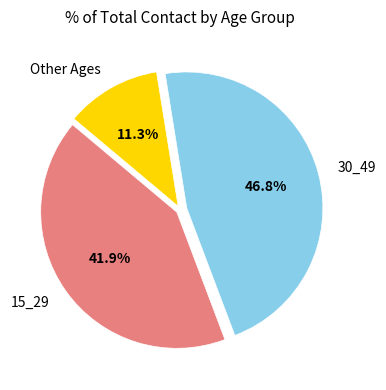

Which slice is the largest?

30_49